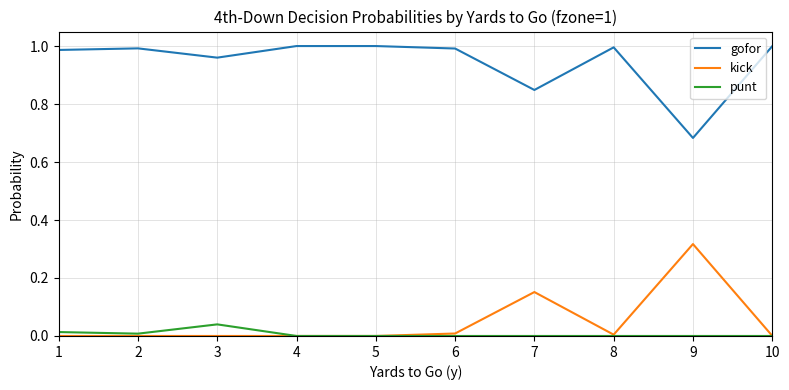

True or false: gofor and punt cross at least once.

False